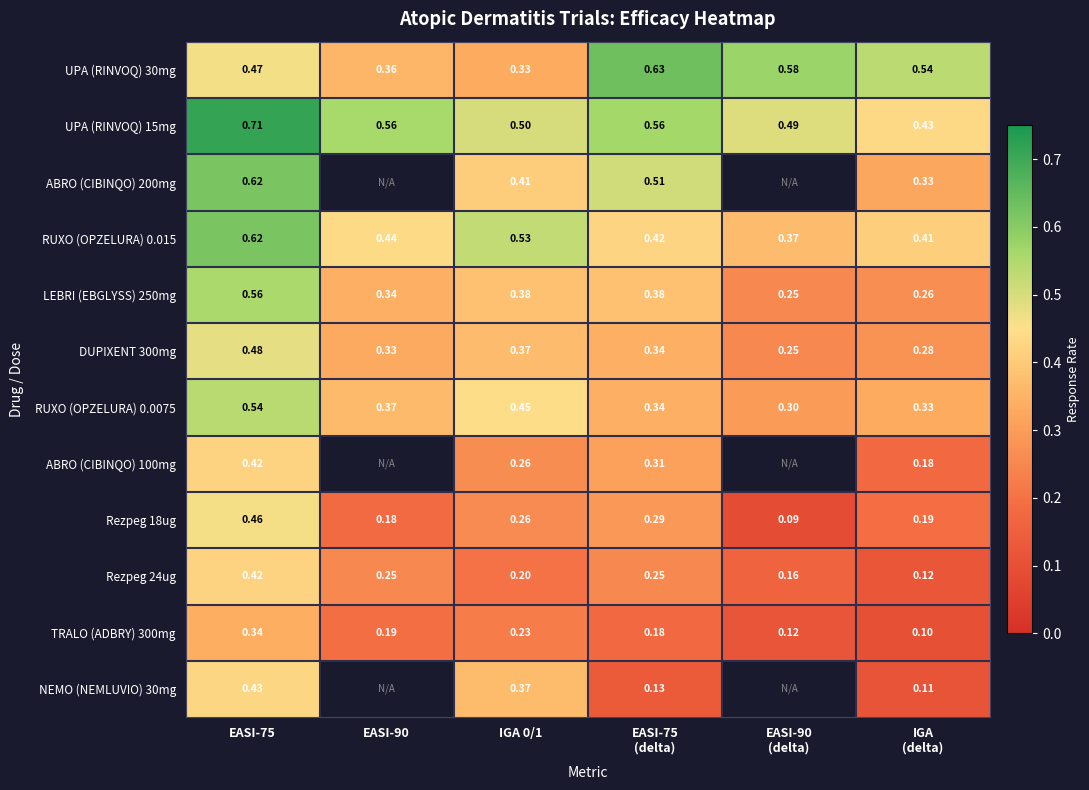

At which category is the sum across all series the highest?

EASI-75